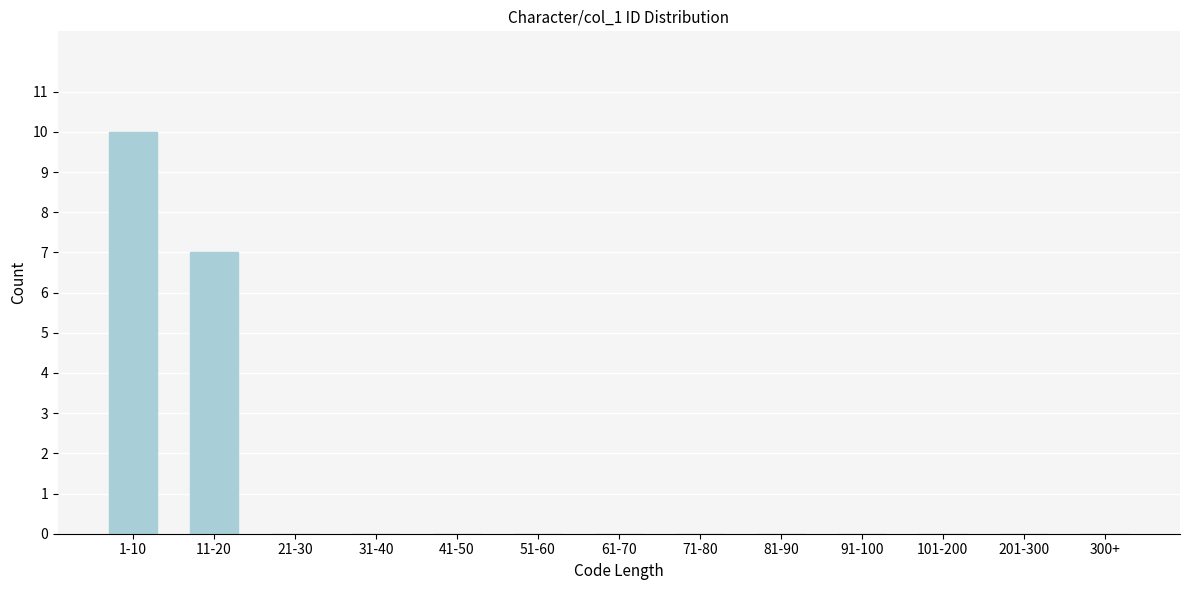

Reading left to right, list all the values displayed in this chart.

1-10=10	11-20=7	21-30=0	31-40=0	41-50=0	51-60=0	61-70=0	71-80=0	81-90=0	91-100=0	101-200=0	201-300=0	300+=0